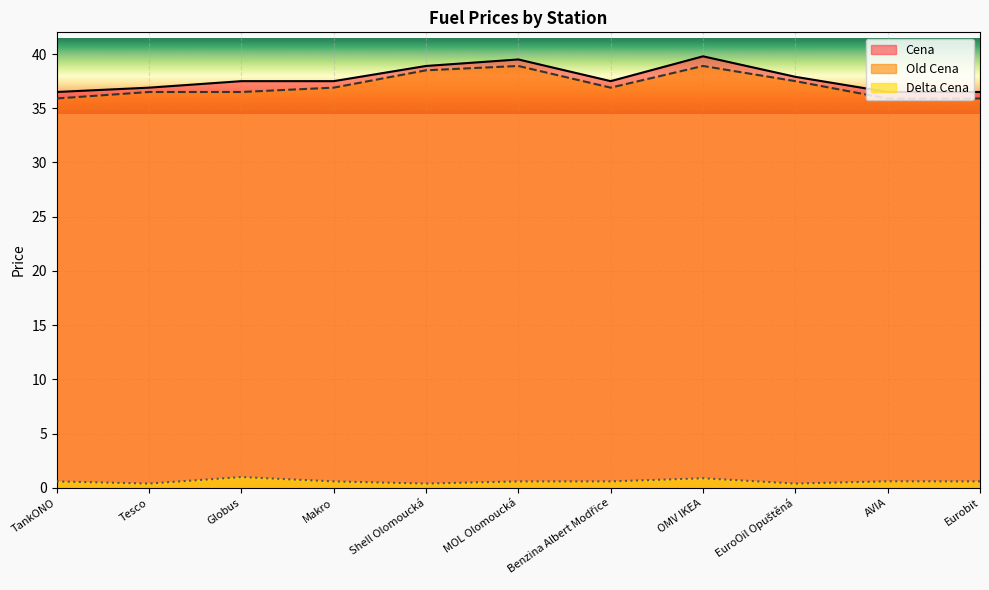

How many lines are shown in the chart?

3